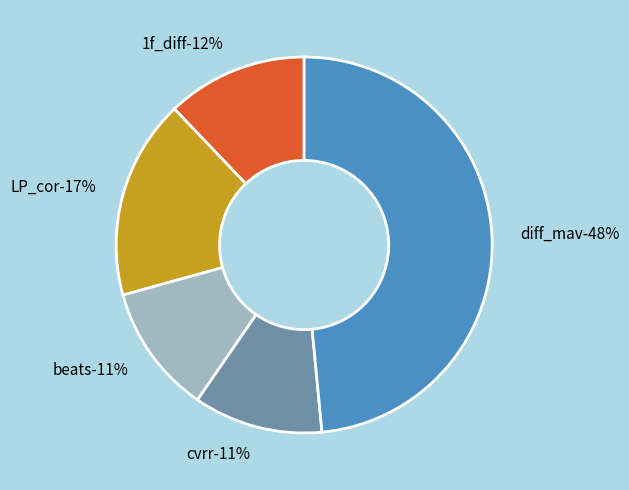

True or false: beats accounts for 1% of the total.

False